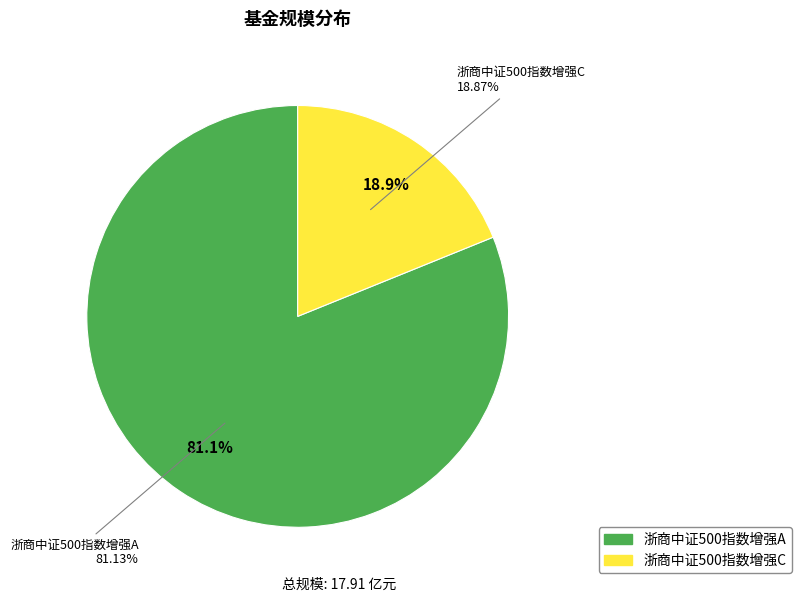

Does any single category account for the majority?

Yes